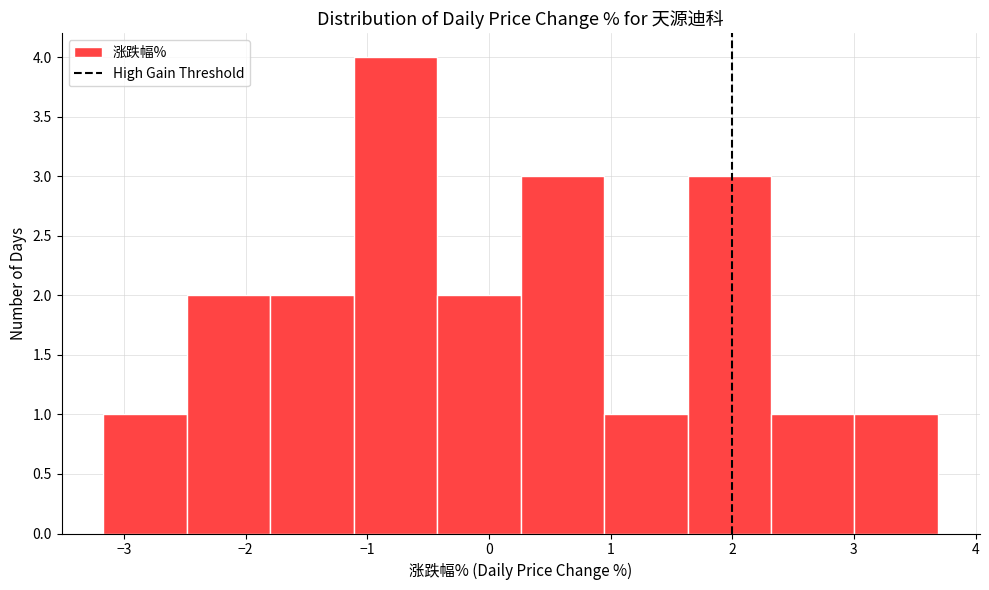

Reading left to right, transcribe this chart: for each bar, give the range it covers on the x-axis and its height. Neither the bar edges nor the heights are printed on the chart, so give them approximately, as read against the axes.

-3.2 to -2.5: 1
-2.5 to -1.8: 2
-1.8 to -1.1: 2
-1.1 to -0.4: 4
-0.4 to 0.3: 2
0.3 to 0.9: 3
0.9 to 1.6: 1
1.6 to 2.3: 3
2.3 to 3.0: 1
3.0 to 3.7: 1